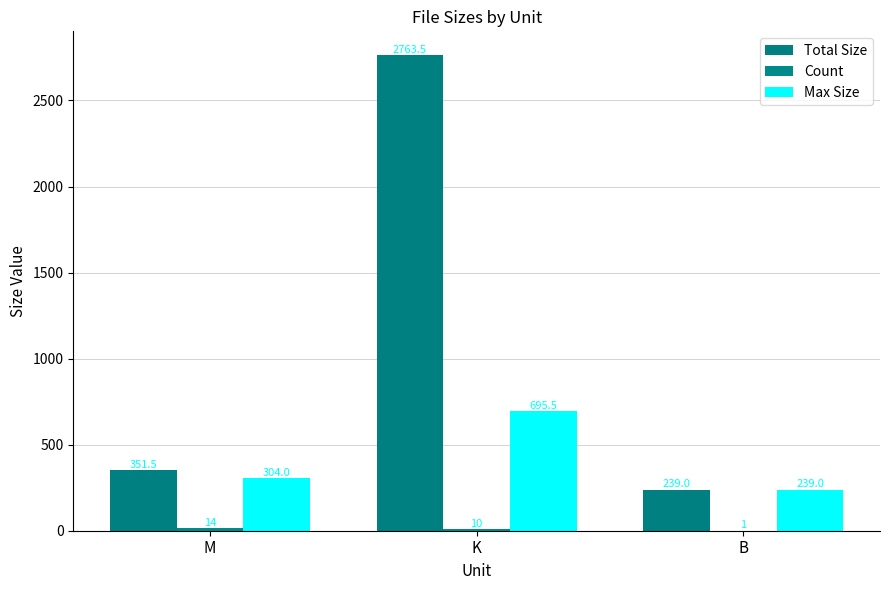

What is the greatest value displayed?

2763.5